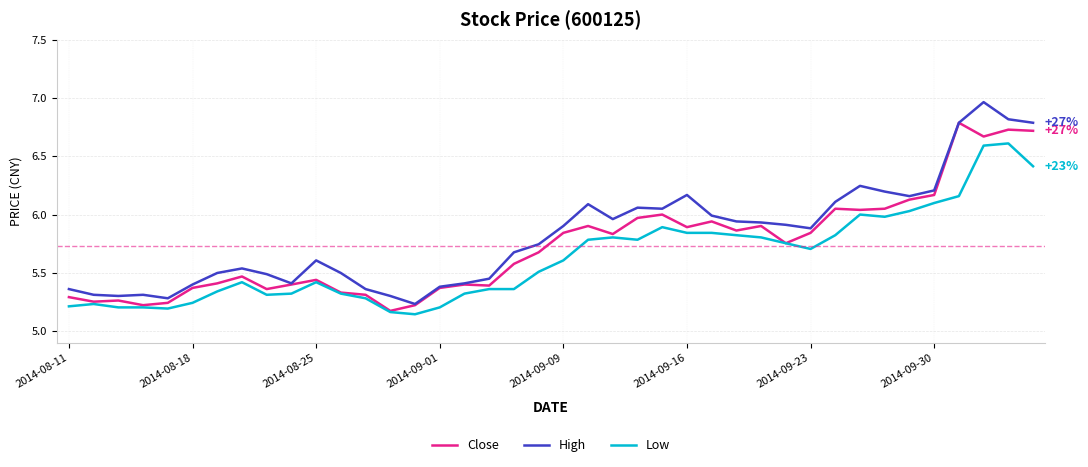

Which series has the largest total across all categories?

High